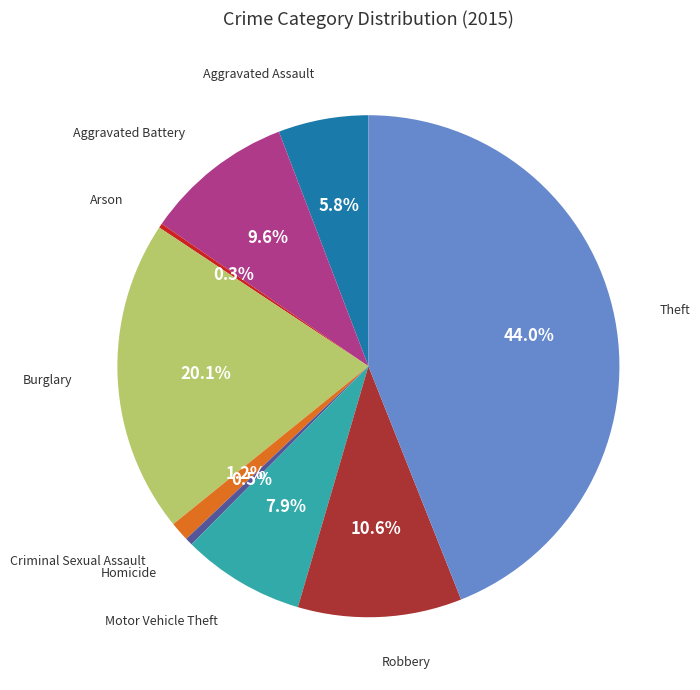

Is there any slice that represents more than half of the pie?

No